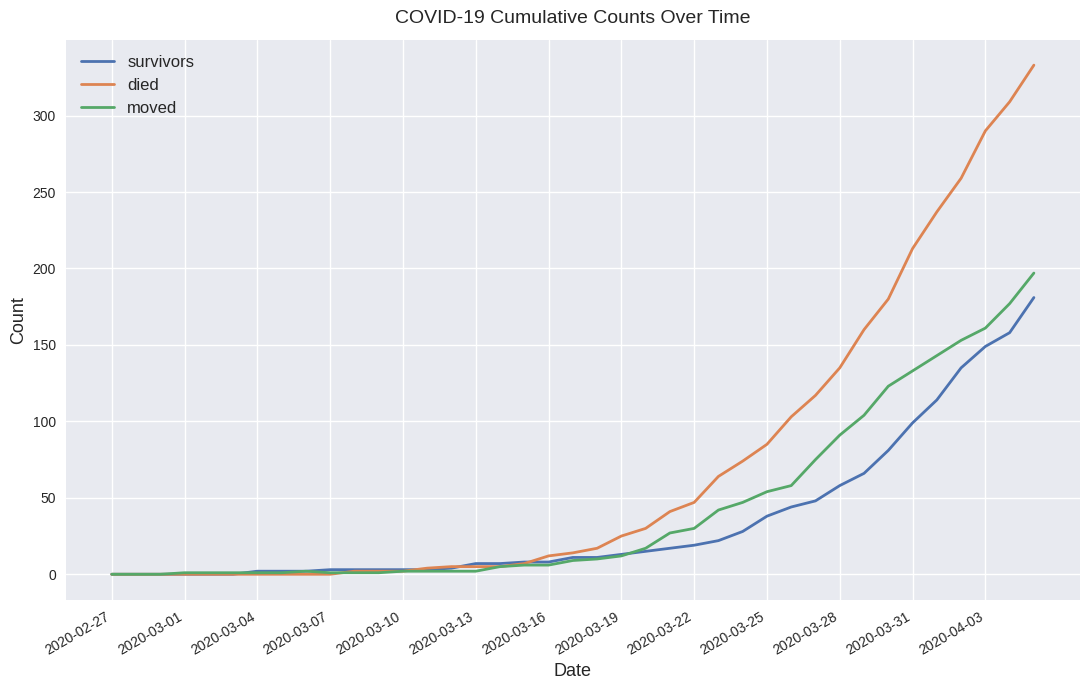

List the series in order of their peak value, lowest first.

survivors, moved, died